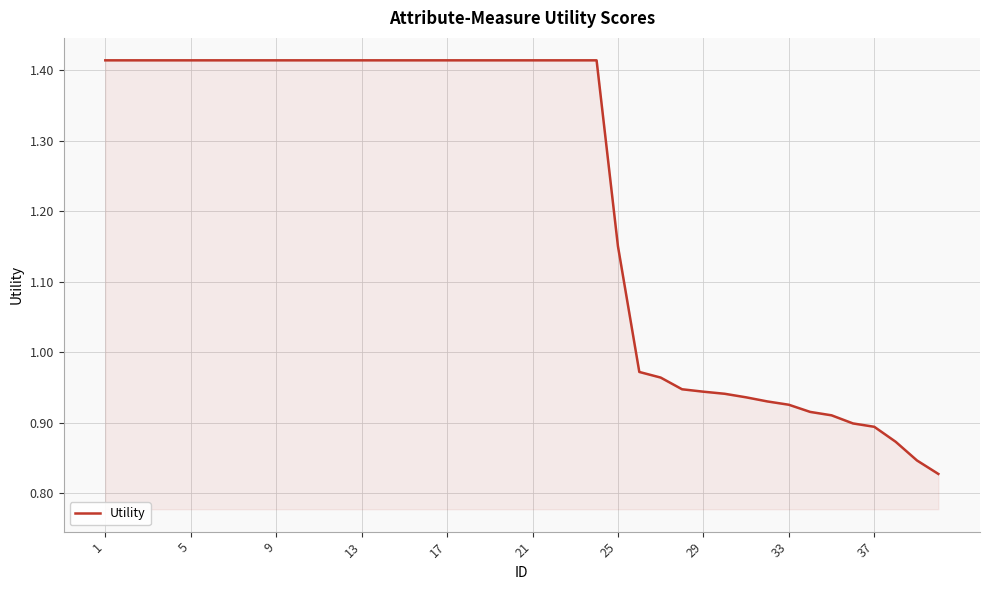

What is the difference between the maximum and minimum values?

0.6